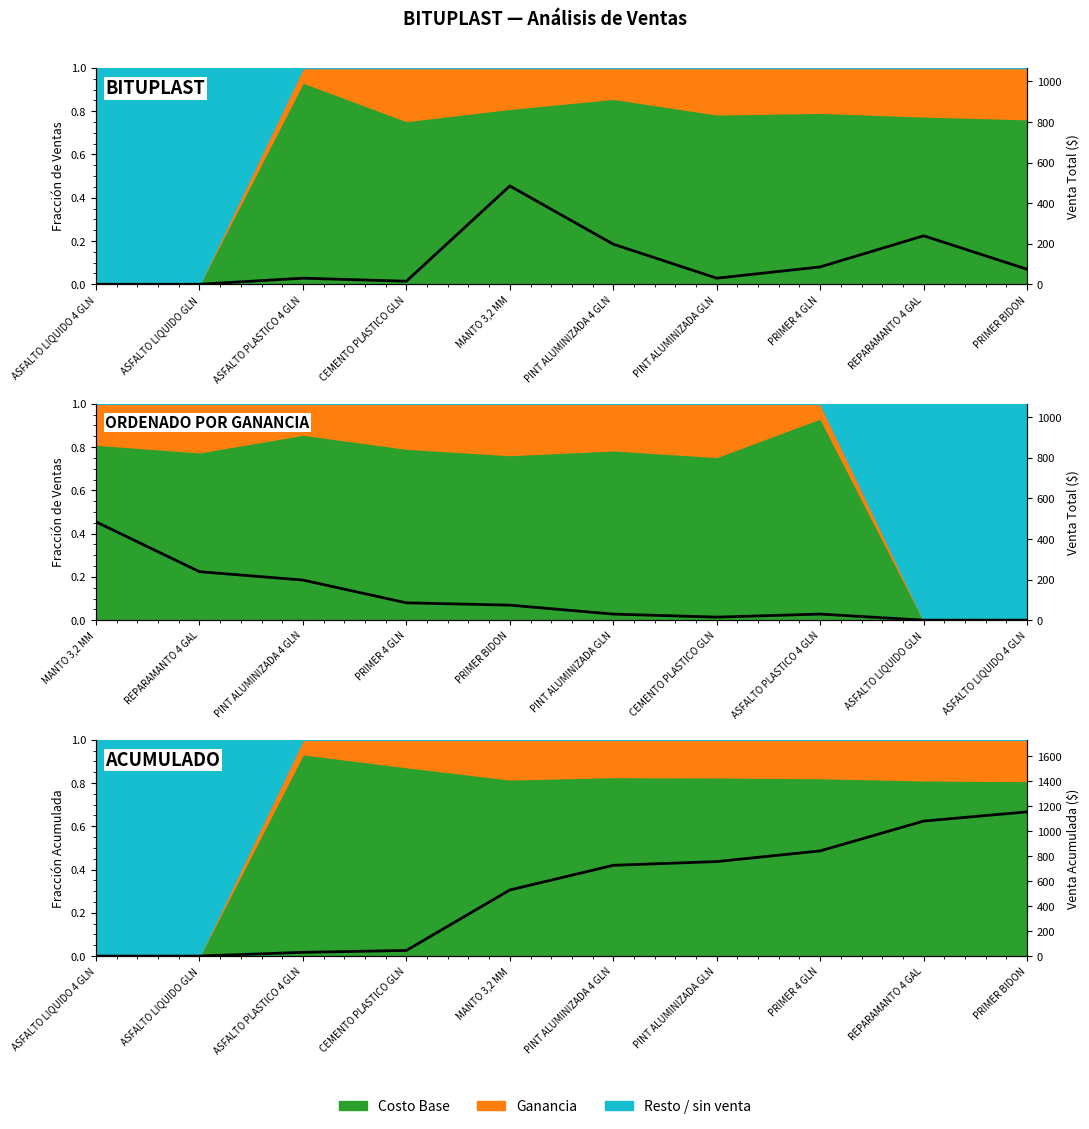

The value of Venta Acum. at ASFALTO LIQUIDO 4 GLN is 651.7. True or false?

False